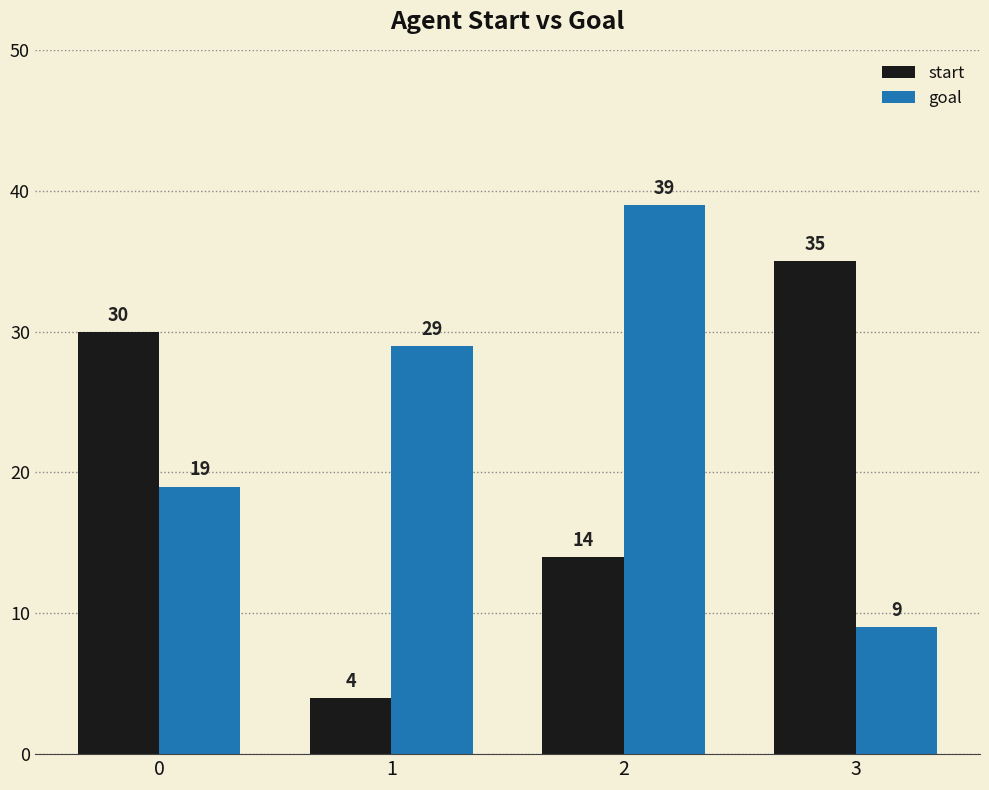

Is it true that goal equals 19 at 0?

True